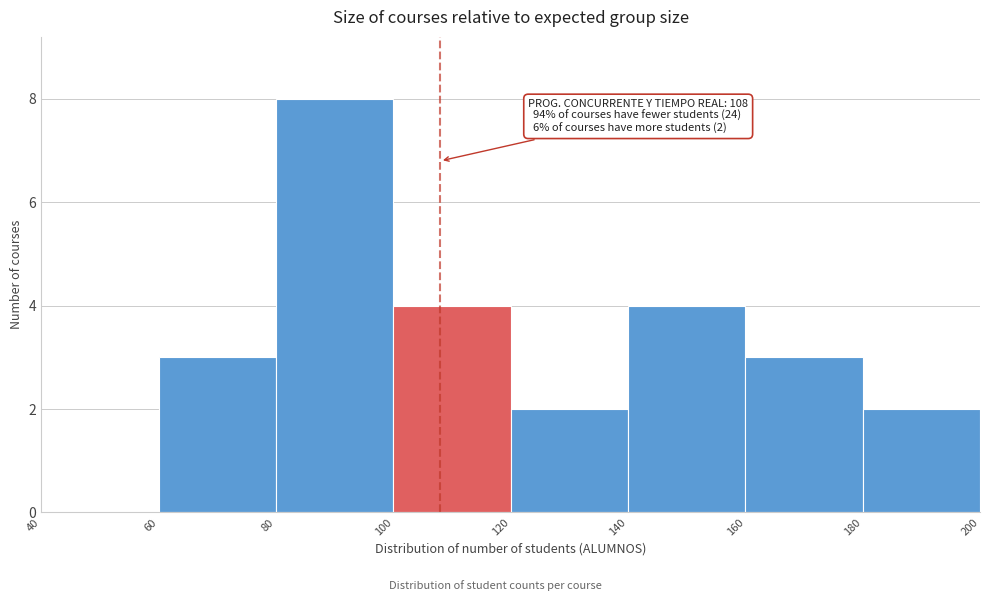

Which range on the x-axis has the tallest bar?

80 to 100